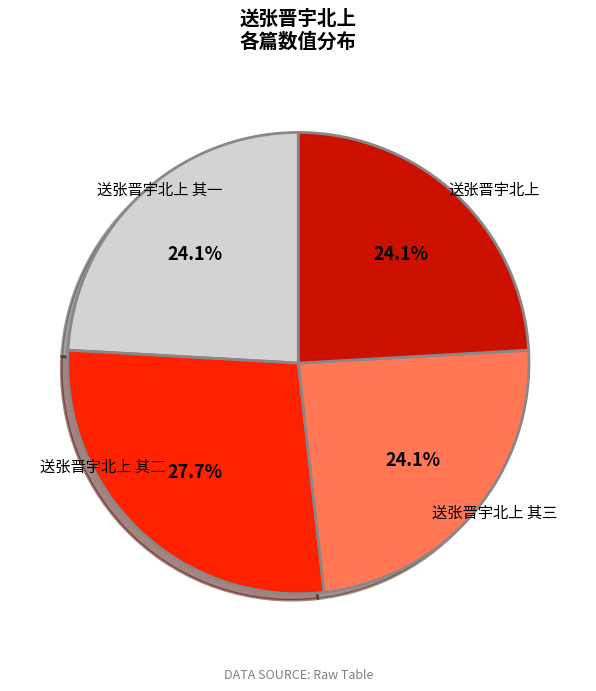

Is there any slice that represents more than half of the pie?

No